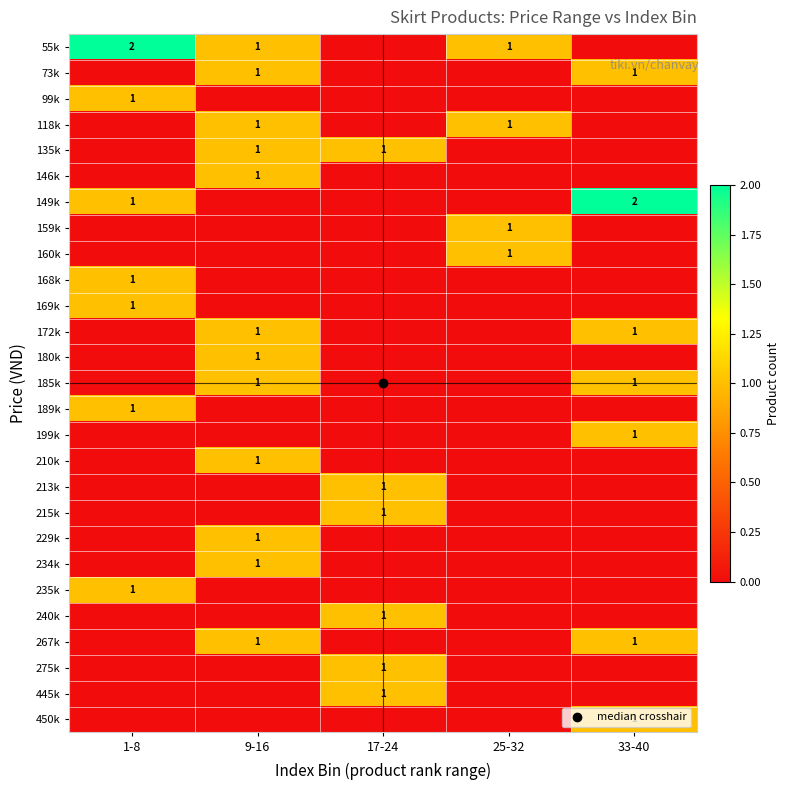

Which category has the lowest value in the 149k series?

9-16